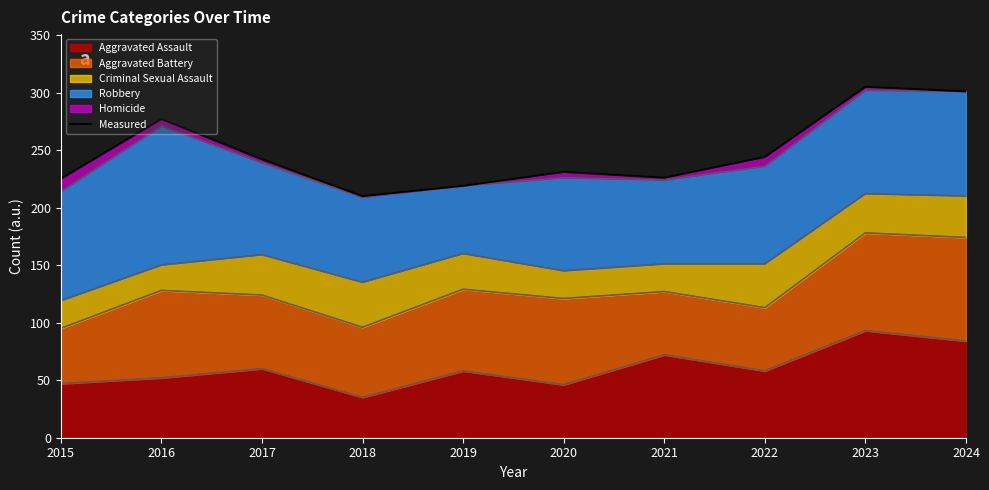

Reading left to right, transcribe all the data shown in this chart.

225	277	242	210	219	231	226	244	305	301